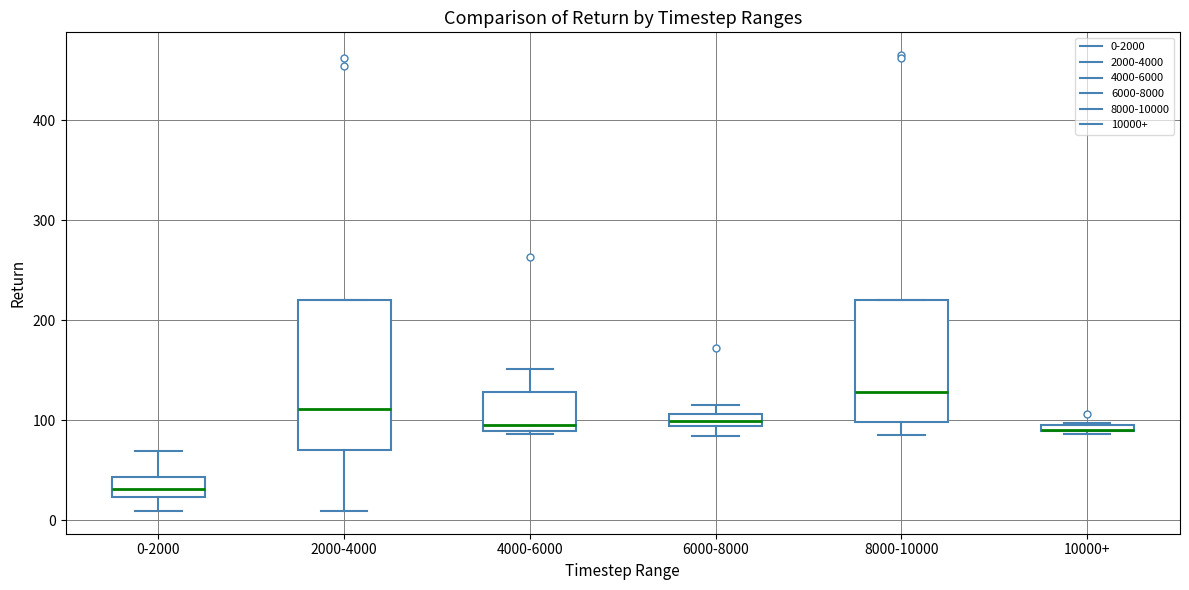

Comparing the boxes themselves (not the whiskers), which one is the tallest?

2000-4000